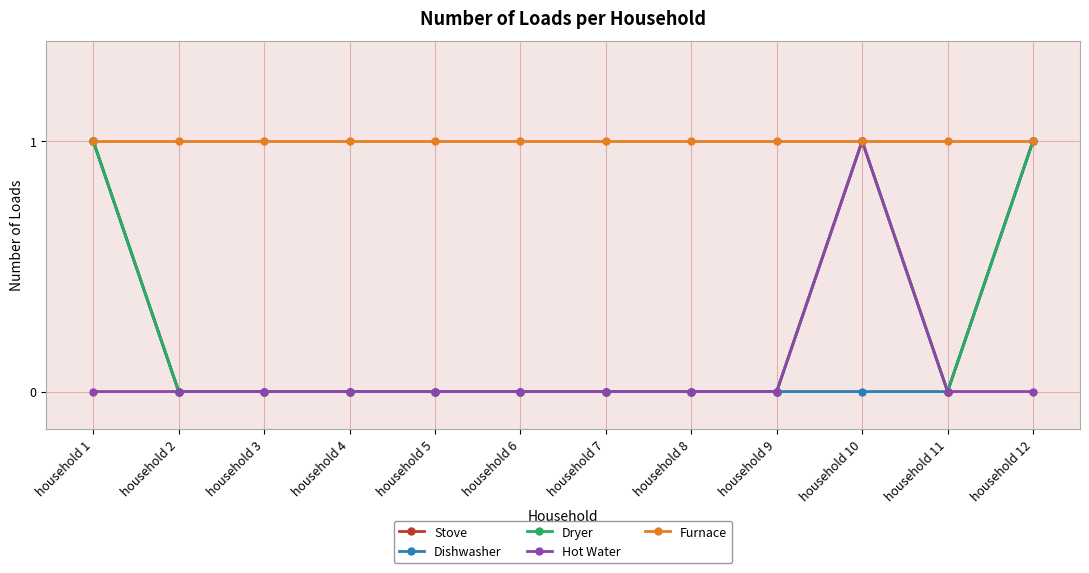

True or false: Dishwasher has a value of 0 at household 6.

True